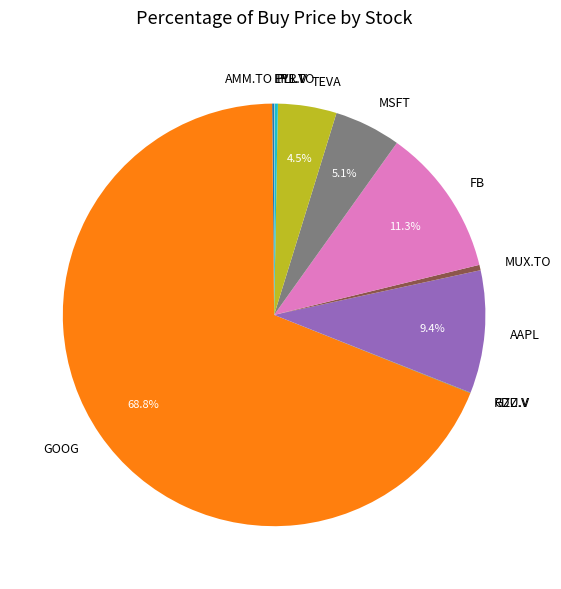

Do FB and GOOG together represent more than half of the pie?

Yes